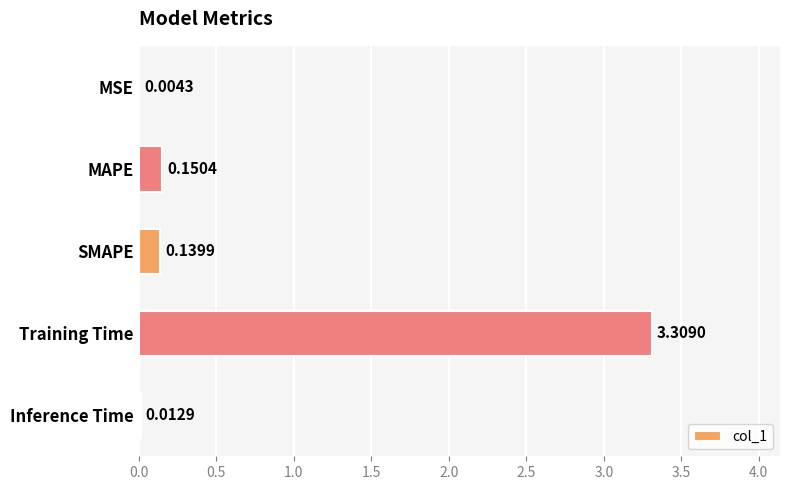

What is the change in value from Training Time to Inference Time?

-3.3